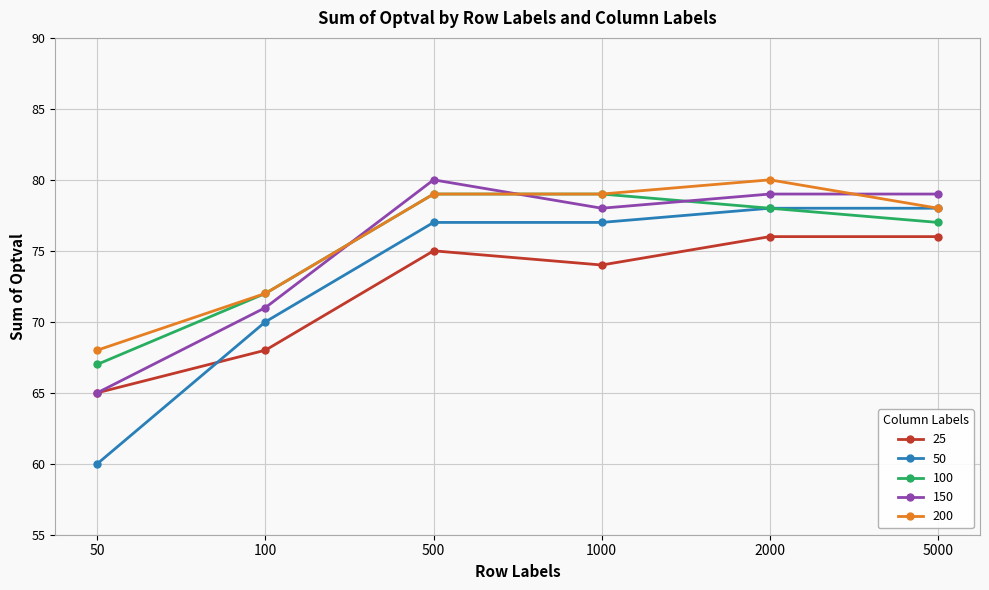

What is the minimum value shown in the chart?

60